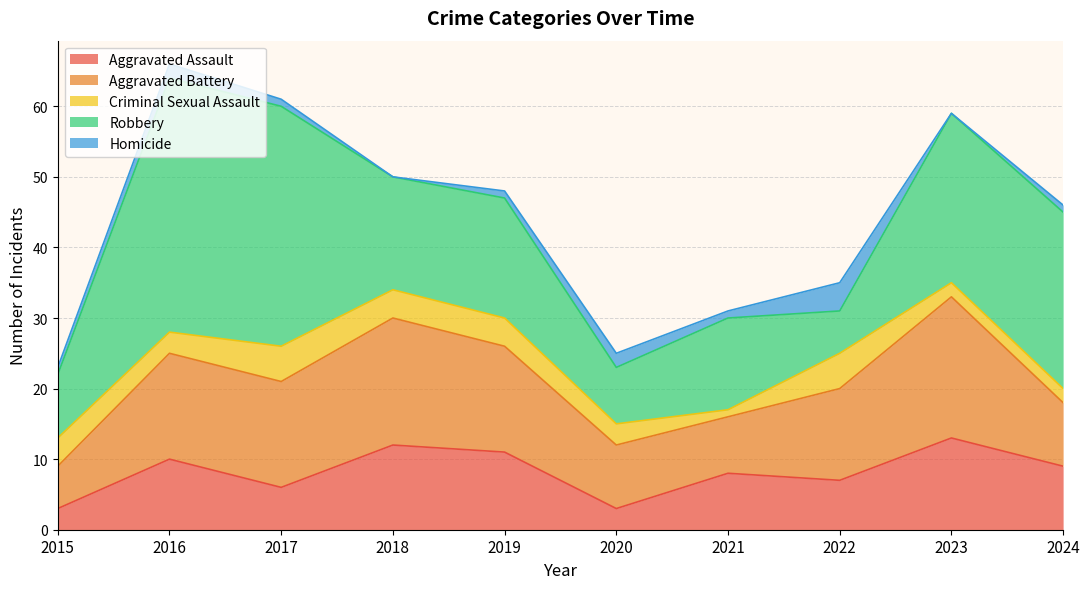

Which label corresponds to the smallest value in the chart?

2018